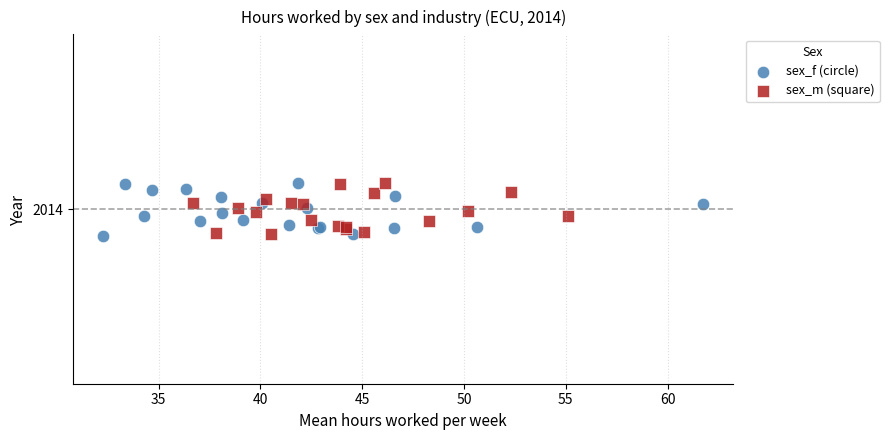

What are all the series names shown in the legend?

sex_f (circle), sex_m (square)